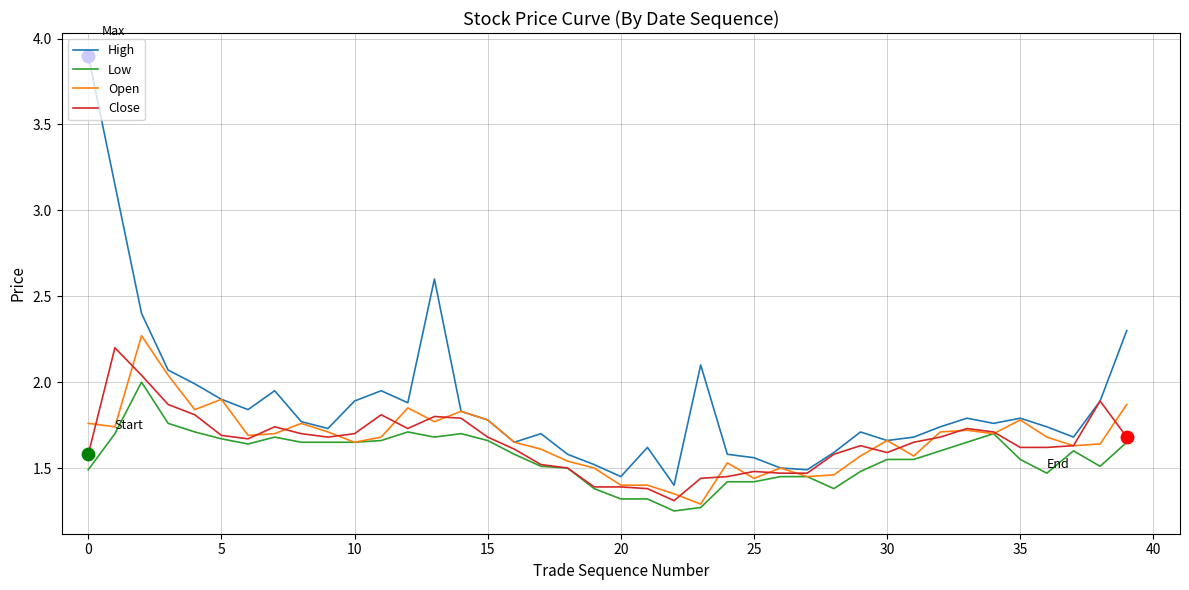

Which series has the widest spread of values?

High